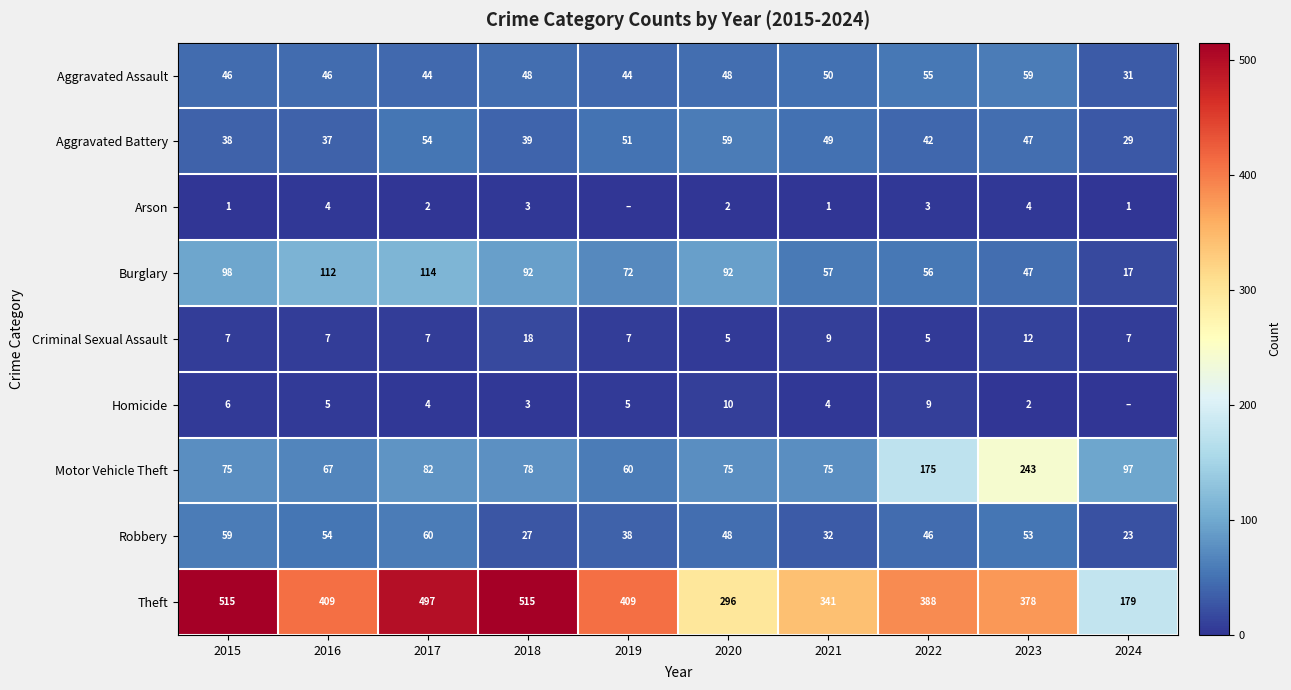

Rank the series at 2022 from highest to lowest value.

Theft, Motor Vehicle Theft, Burglary, Aggravated Assault, Robbery, Aggravated Battery, Homicide, Criminal Sexual Assault, Arson